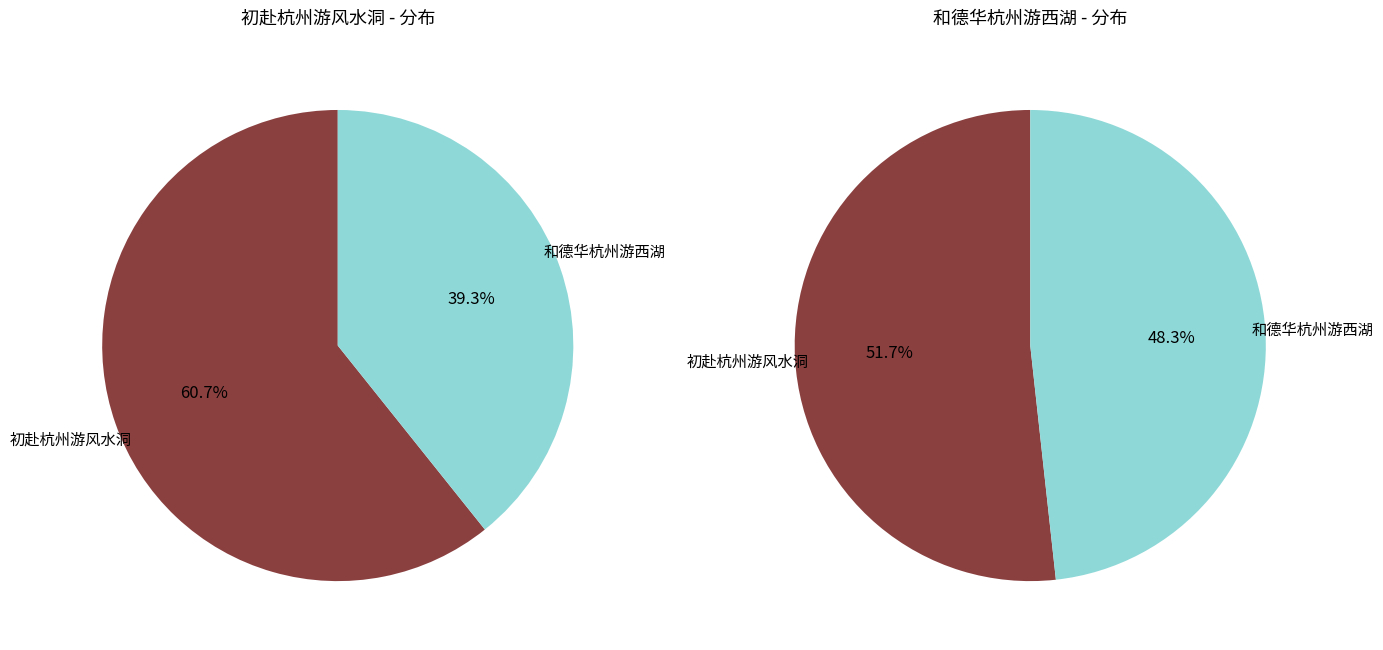

Is 和德华杭州游西湖 the majority of the pie?

No